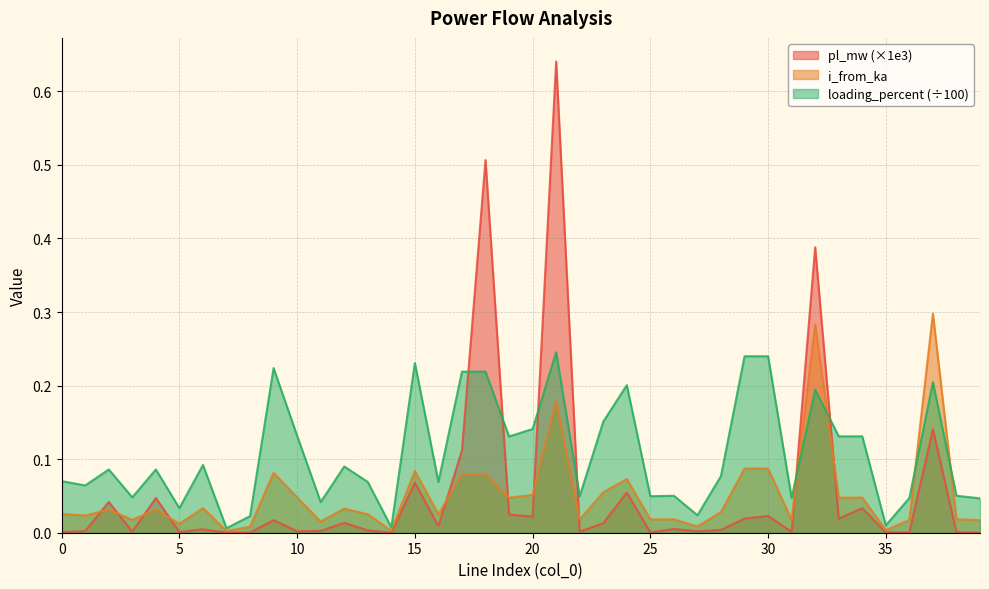

Which category has the lowest value in the loading_percent series?

7